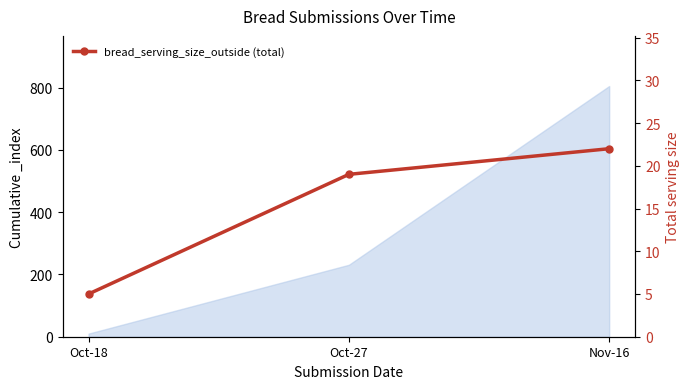

What is the change in value from Oct-27 to Nov-16?

+3